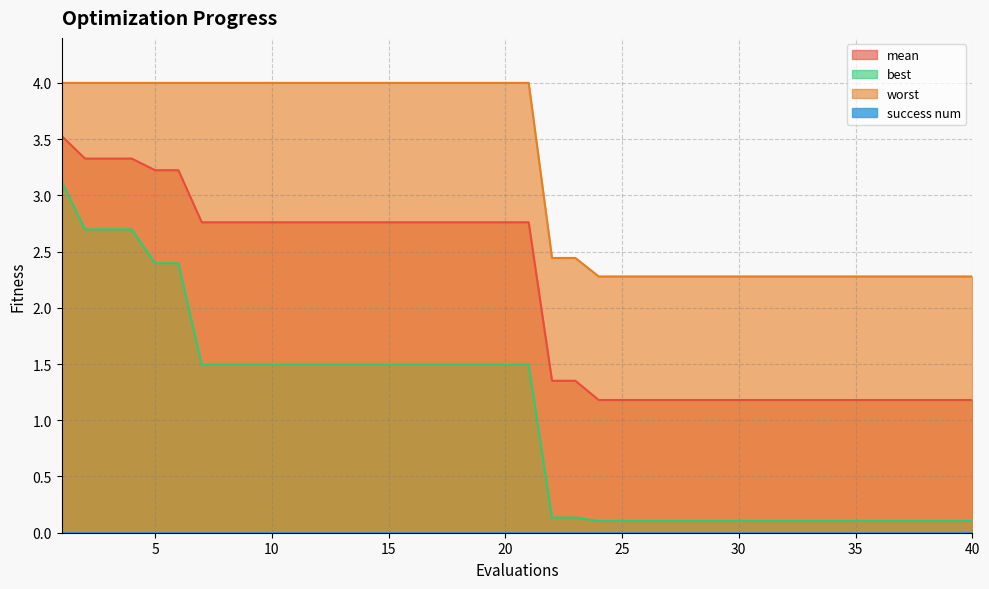

Reading right to left, extract all data points from this chart.

mean: 1.2	1.2	1.2	1.2	1.2	1.2	1.2	1.2	1.2	1.2	1.2	1.2	1.2	1.2	1.2	1.2	1.2	1.4	1.4	2.8	2.8	2.8	2.8	2.8	2.8	2.8	2.8	2.8	2.8	2.8	2.8	2.8	2.8	2.8	3.2	3.2	3.3	3.3	3.3	3.5
best: 0.1	0.1	0.1	0.1	0.1	0.1	0.1	0.1	0.1	0.1	0.1	0.1	0.1	0.1	0.1	0.1	0.1	0.1	0.1	1.5	1.5	1.5	1.5	1.5	1.5	1.5	1.5	1.5	1.5	1.5	1.5	1.5	1.5	1.5	2.4	2.4	2.7	2.7	2.7	3.1
worst: 2.3	2.3	2.3	2.3	2.3	2.3	2.3	2.3	2.3	2.3	2.3	2.3	2.3	2.3	2.3	2.3	2.3	2.4	2.4	4.0	4.0	4.0	4.0	4.0	4.0	4.0	4.0	4.0	4.0	4.0	4.0	4.0	4.0	4.0	4.0	4.0	4.0	4.0	4.0	4.0